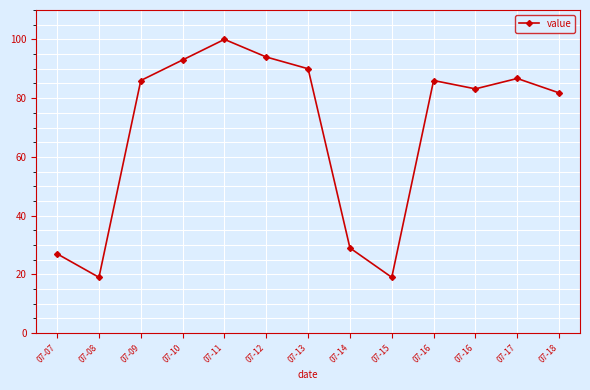

How many values are below 86?

6